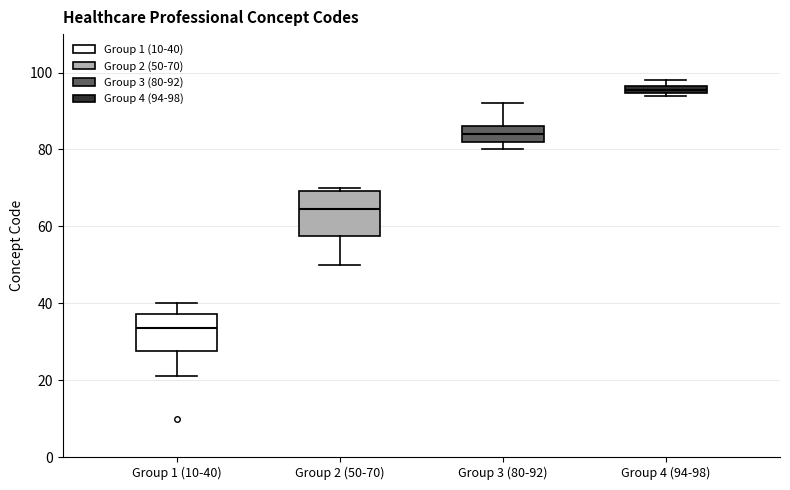

Where is the lower edge of the box for Group 4 (94-98) on the y-axis? The values are not printed on the chart, so give them approximately, as read against the axis.

94